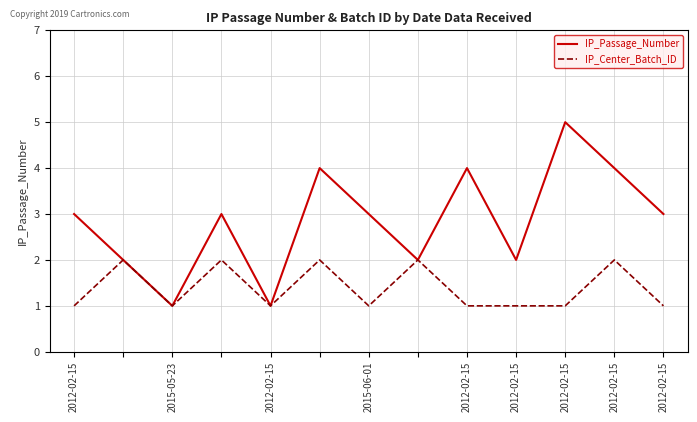

Rank the series by their average value, from highest to lowest.

IP_Passage_Number, IP_Center_Batch_ID